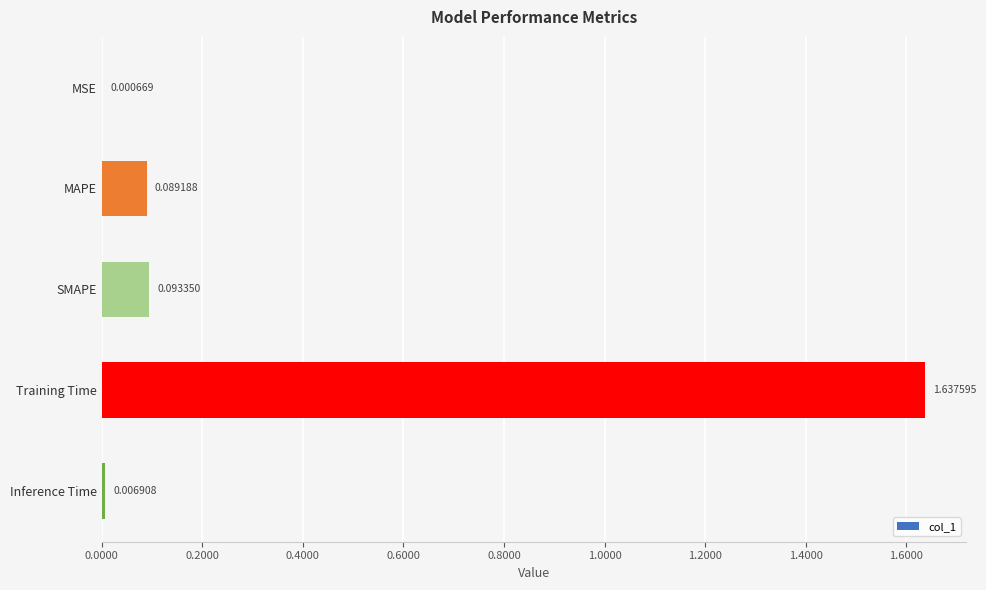

Between SMAPE and Inference Time, which is larger?

SMAPE